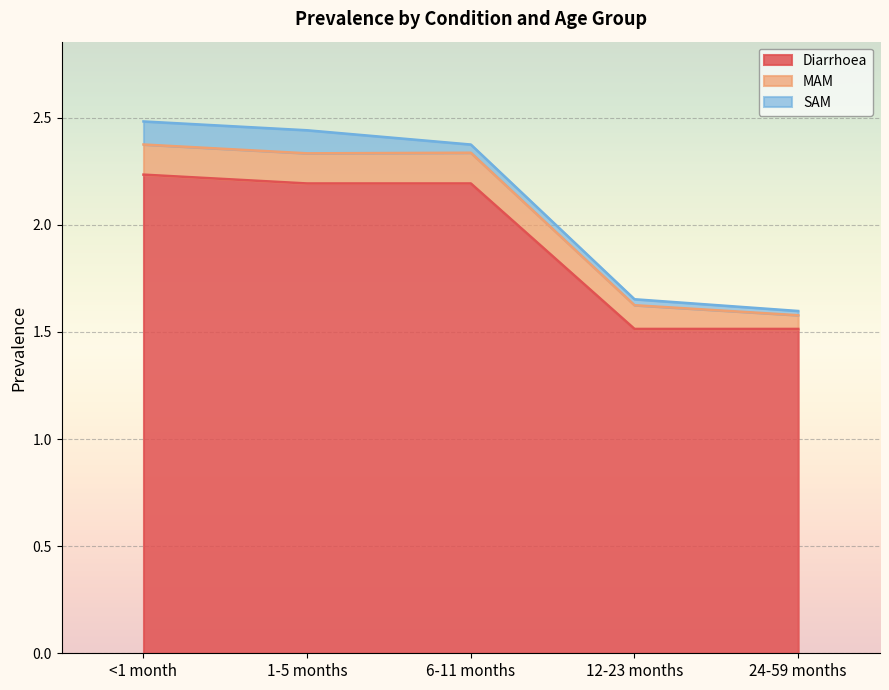

Rank the series at <1 month from highest to lowest value.

Diarrhoea, MAM, SAM